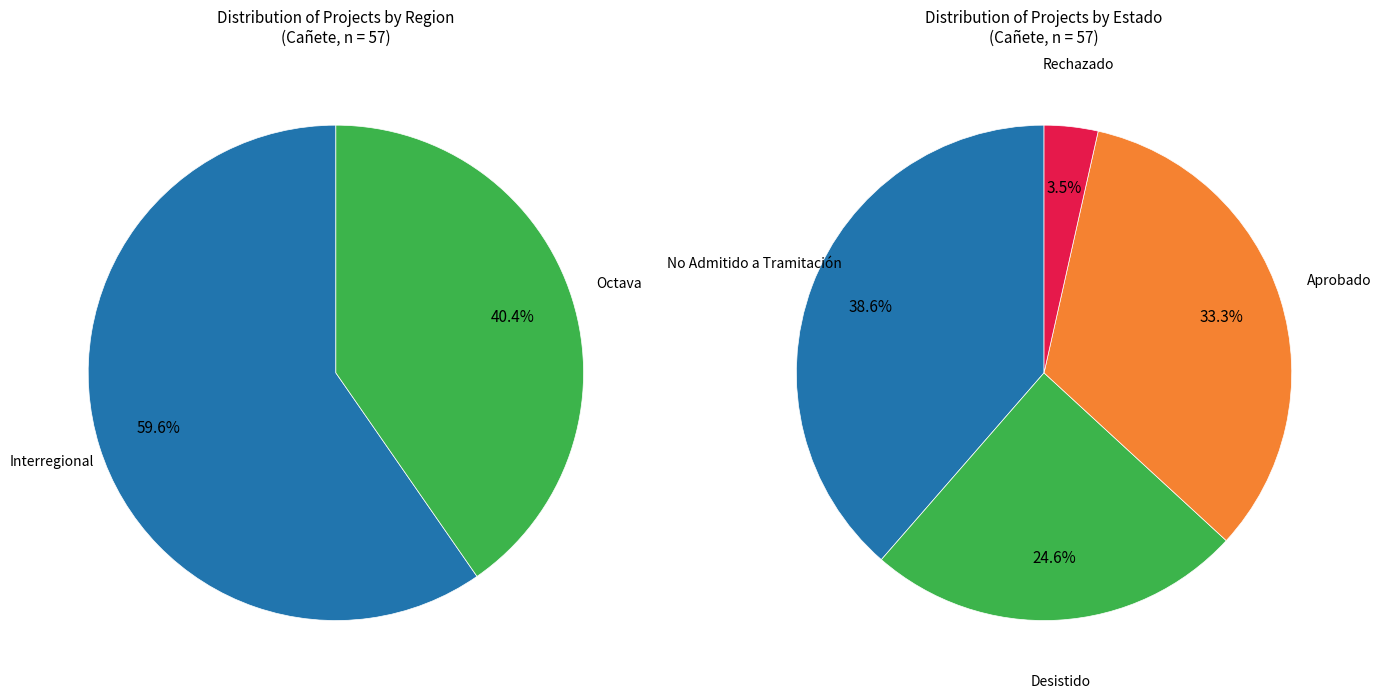

Is Octava the majority of the pie?

No